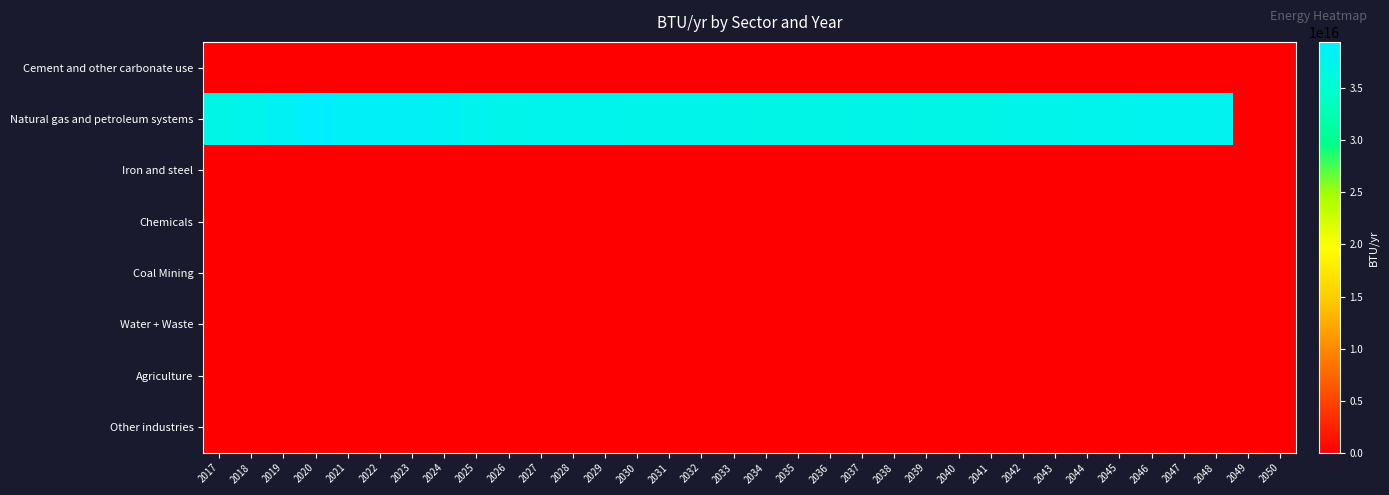

What is the maximum value shown in the chart?

39451066503394152.0